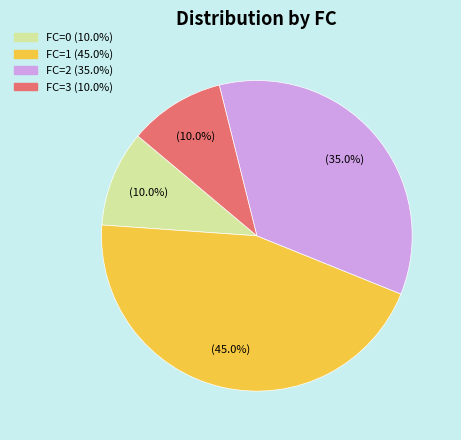

Which slice is the largest?

FC=1